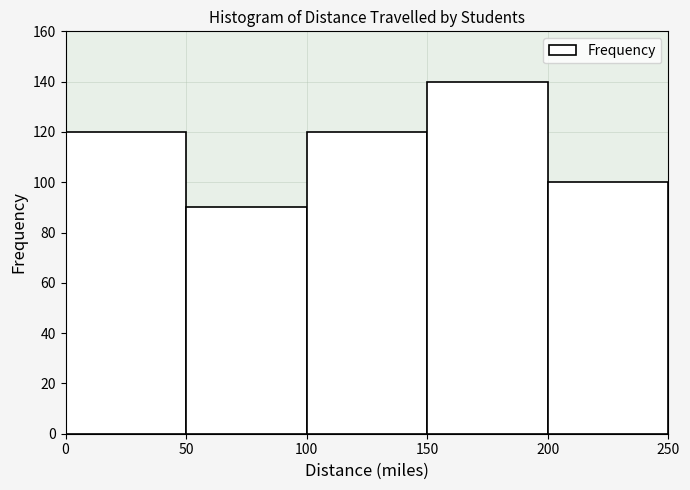

Which range on the x-axis has the tallest bar?

150 to 200